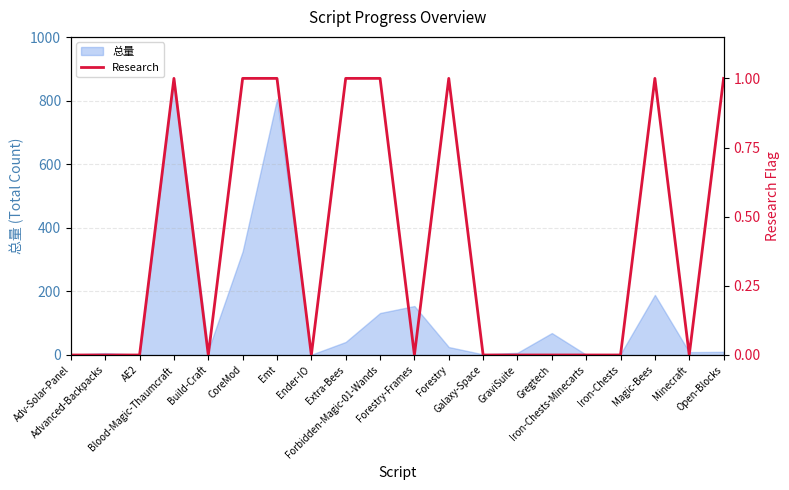

Where is the first local maximum?

Blood-Magic-Thaumcraft